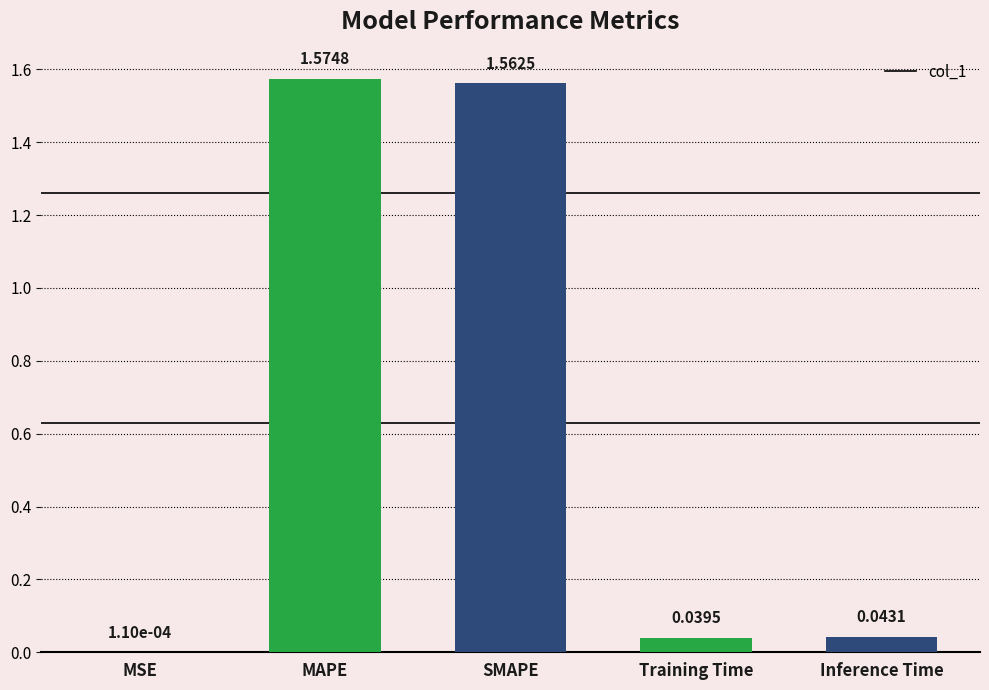

Does the chart contain stacked bars?

No